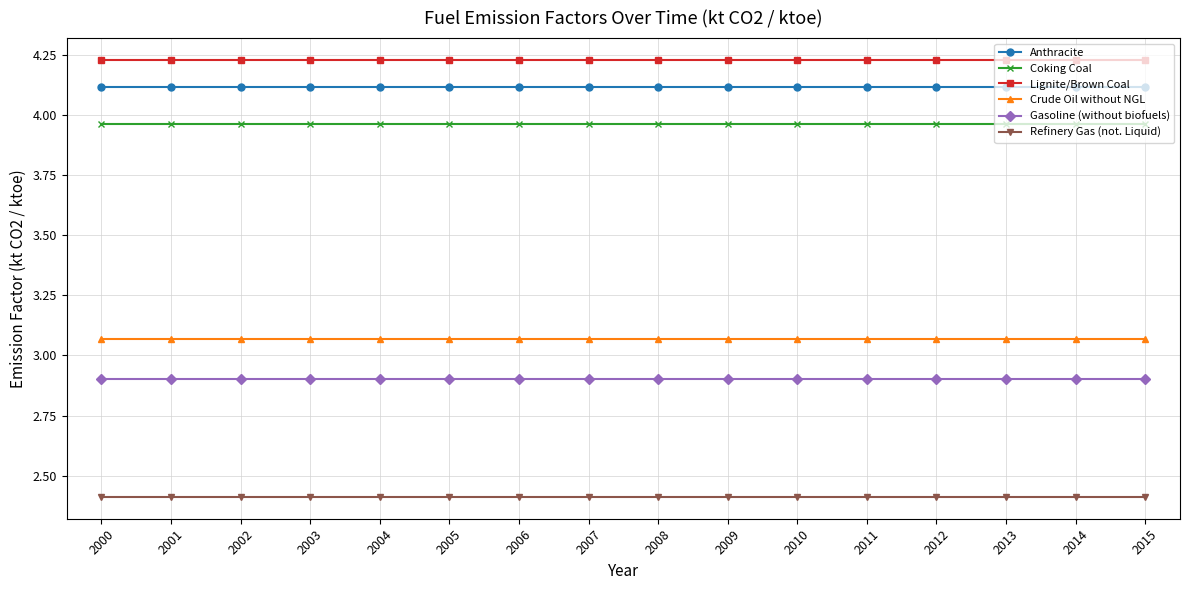

What is the value of the Refinery Gas (not. Liquid) point at the 2nd from the left?

2.4